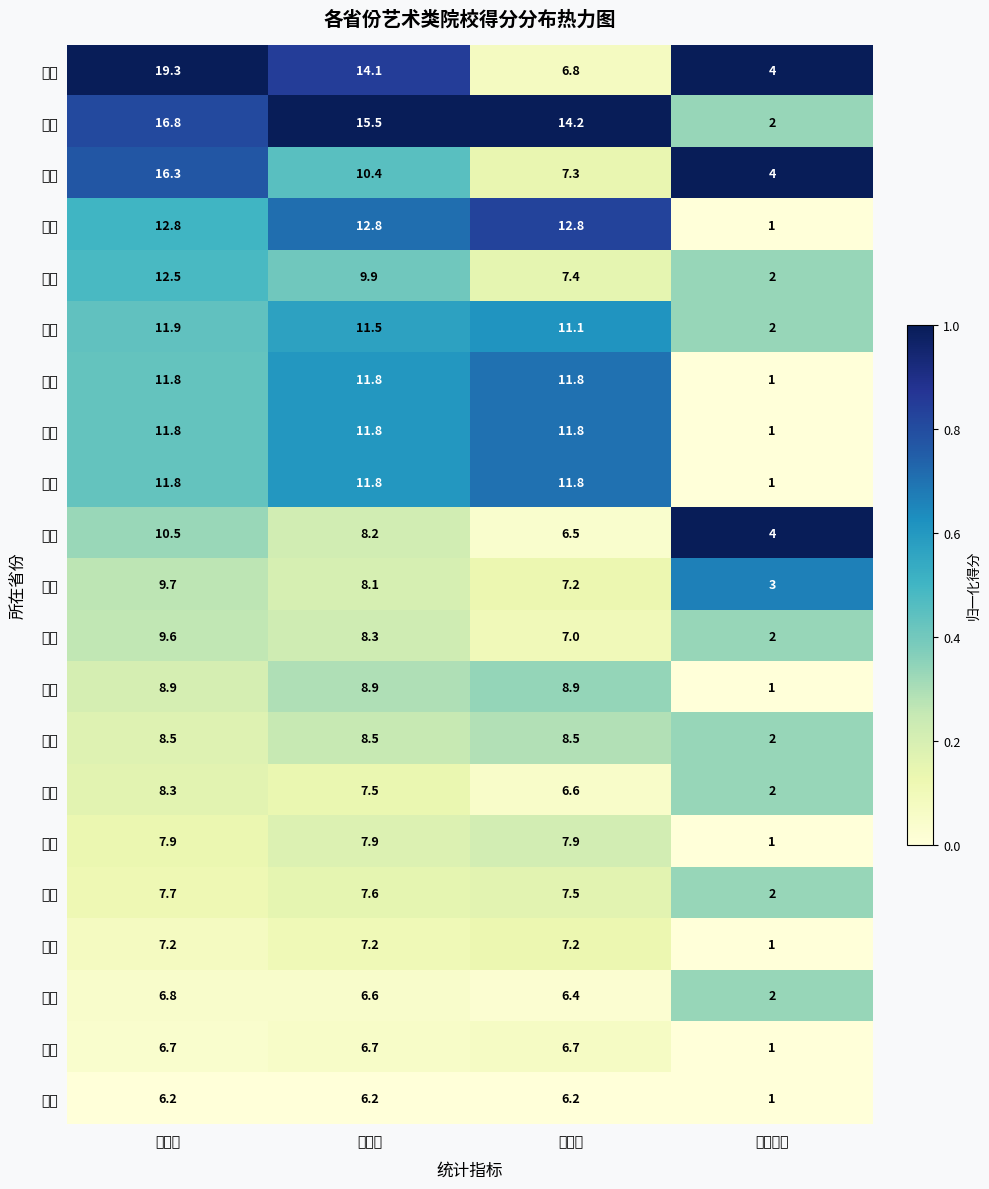

What is the spread (max minus min) of values at 平均分?

9.3